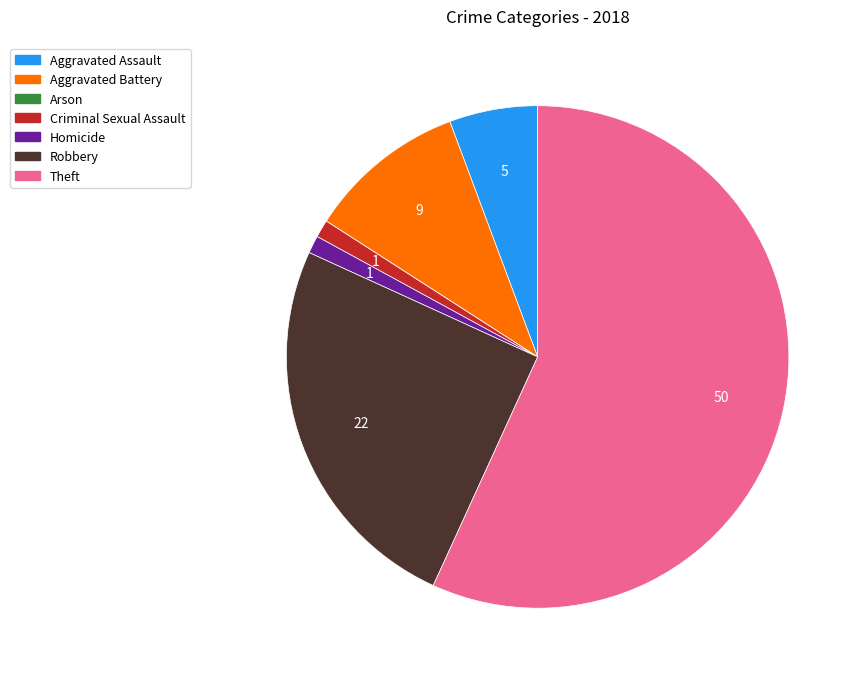

Is there a majority slice in this chart?

Yes